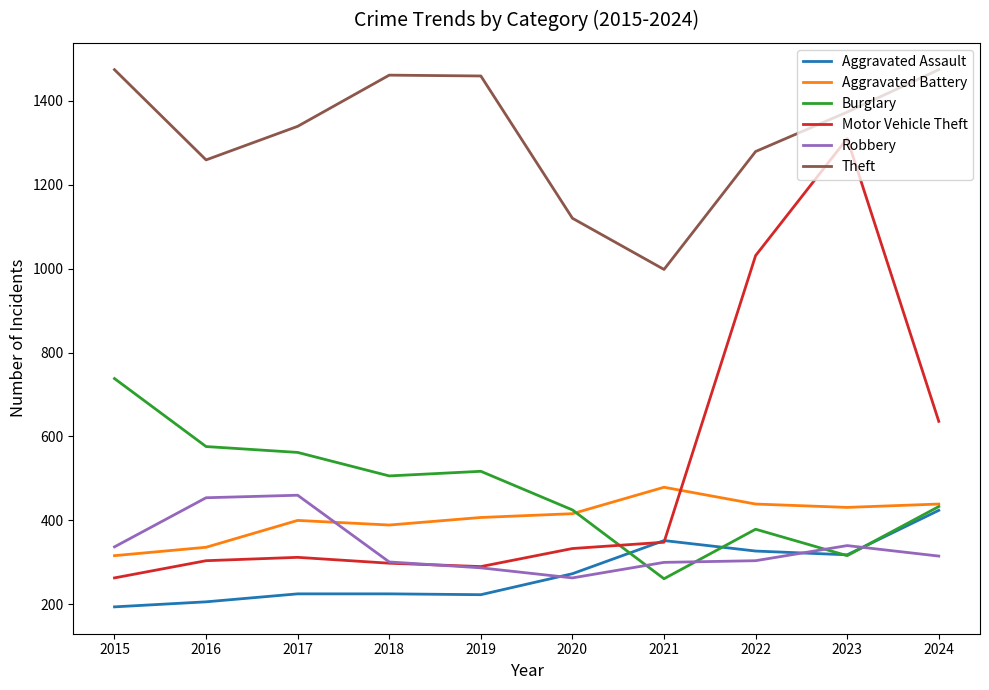

True or false: Theft and Motor Vehicle Theft intersect in this chart.

False